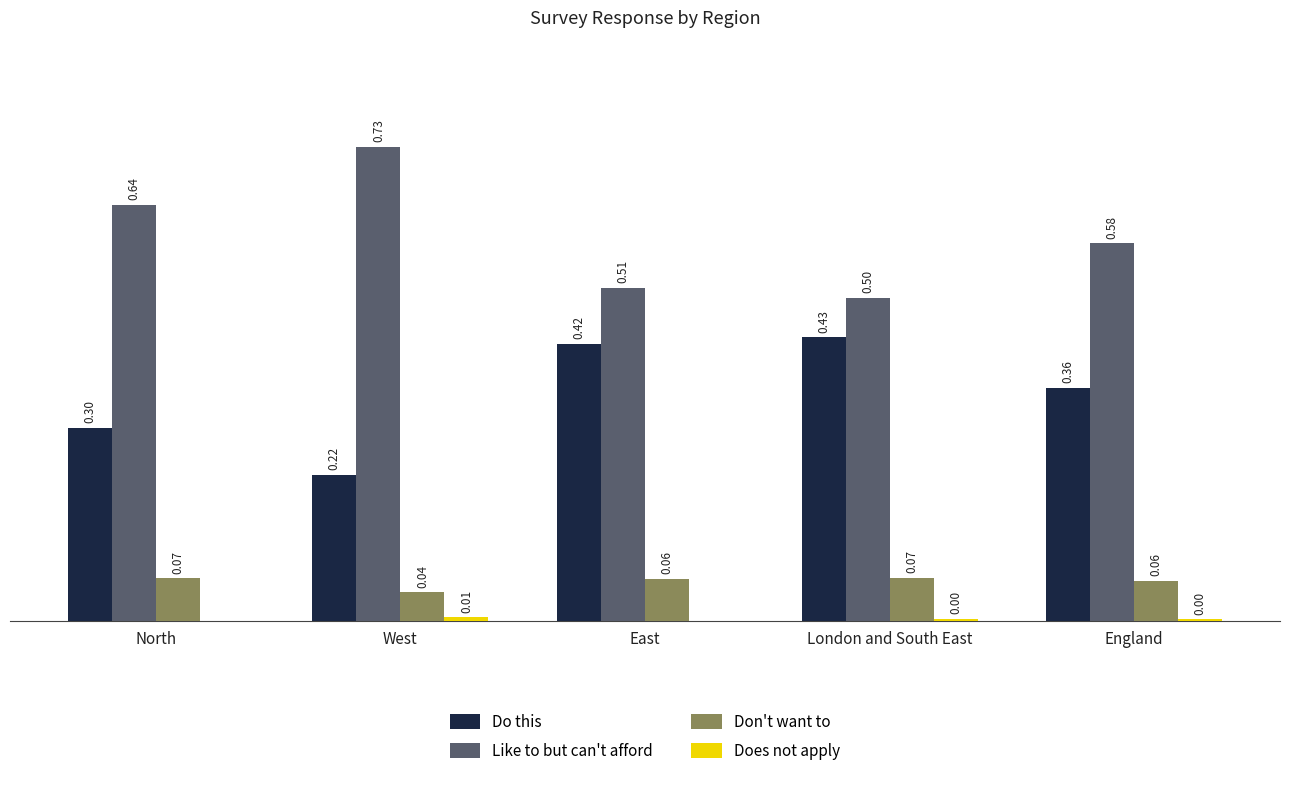

Which series has the largest total across all categories?

Like to but can't afford